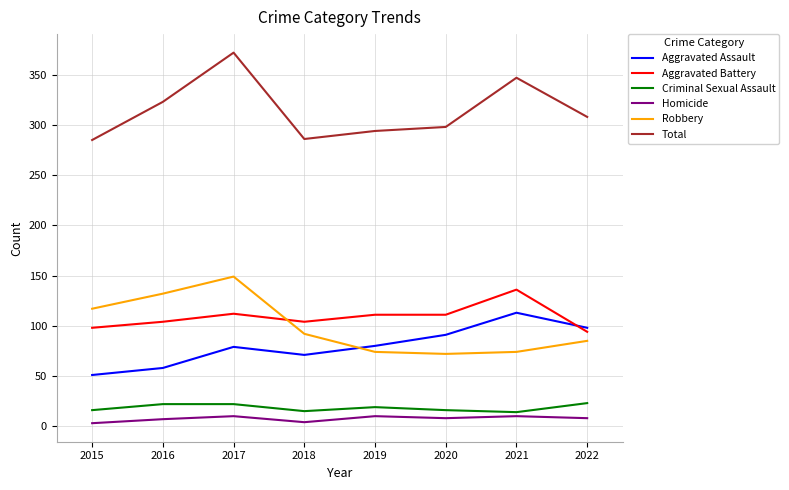

Which series changed the most between 2019 and 2021?

Total